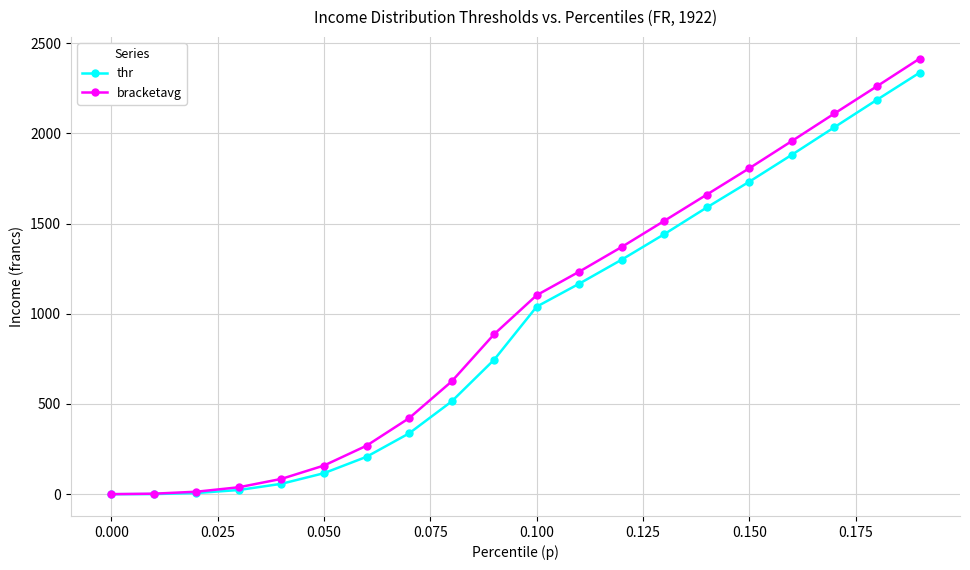

Which series has the widest spread of values?

bracketavg